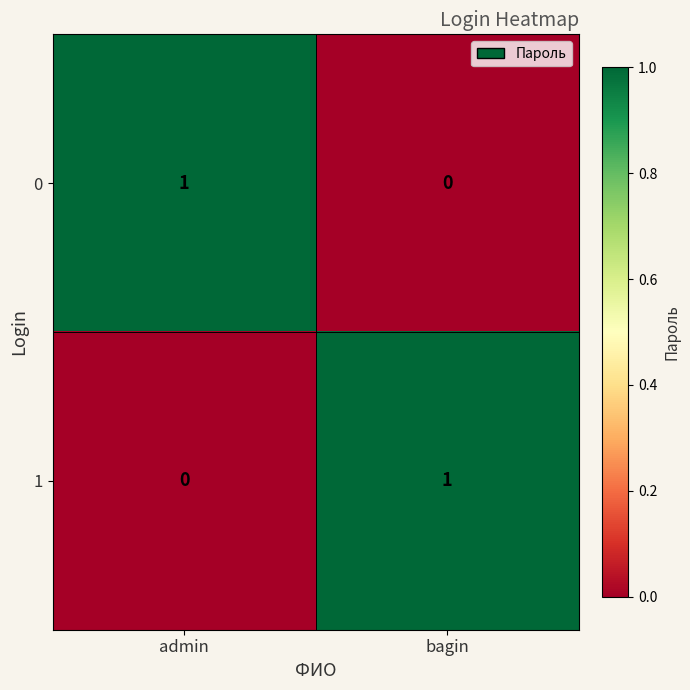

Which category has the lowest value in the 1 series?

admin